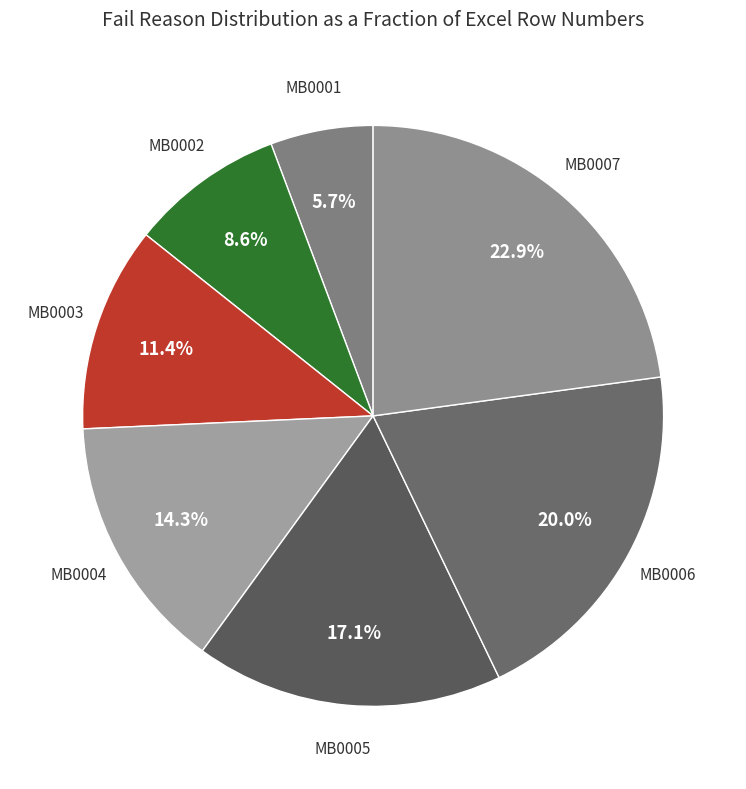

Which category has the biggest portion of the pie?

MB0007